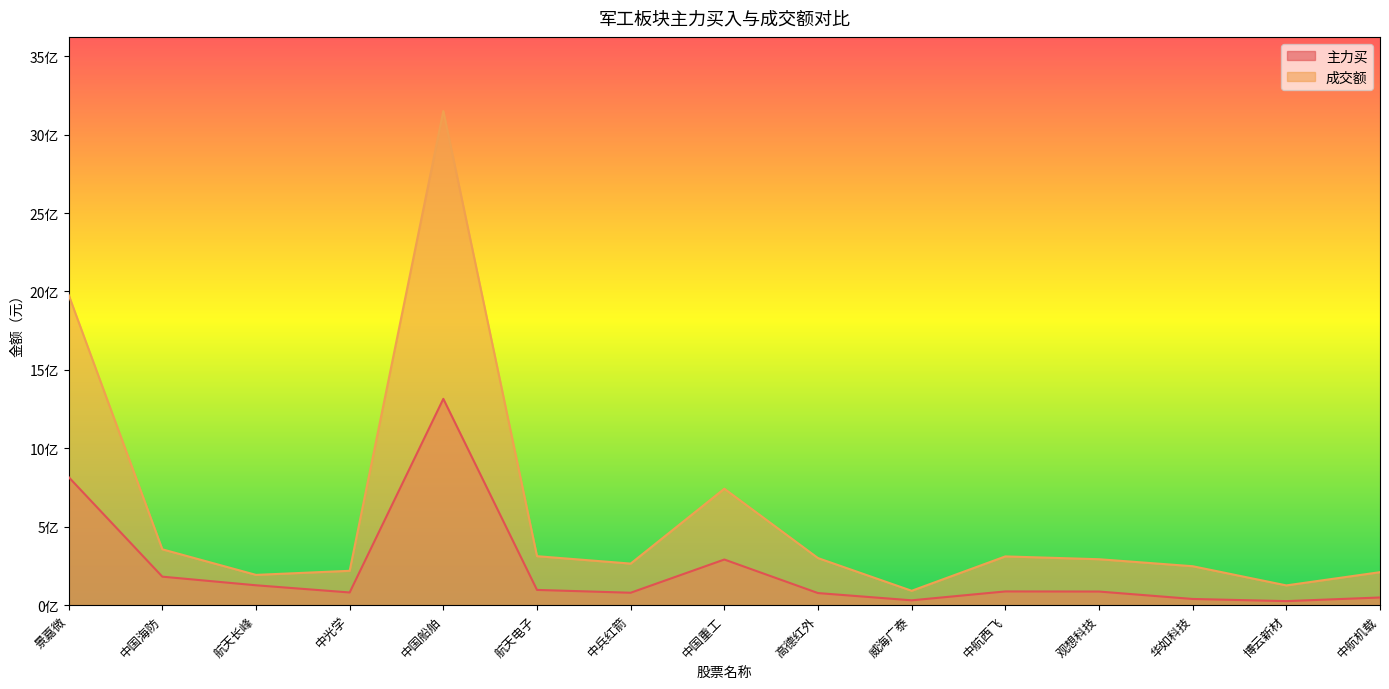

True or false: 主力买 and 成交额 cross at least once.

False